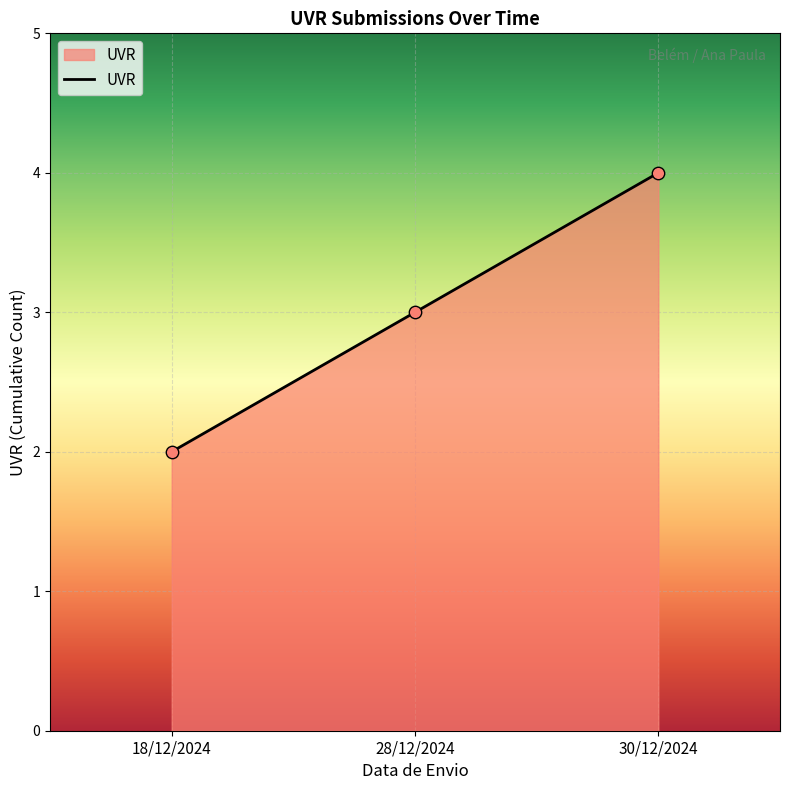

What is the change in value from 18/12/2024 to 30/12/2024?

+2